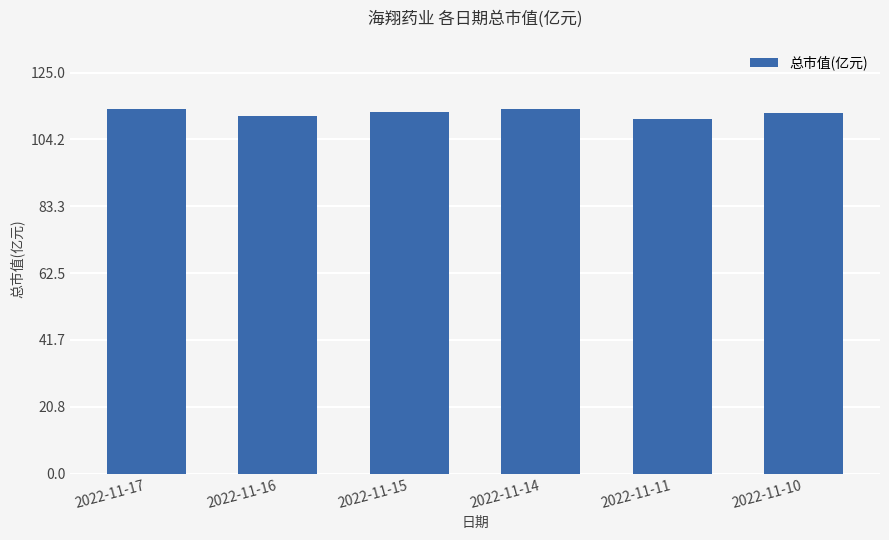

What is the minimum value shown in the chart?

110.6